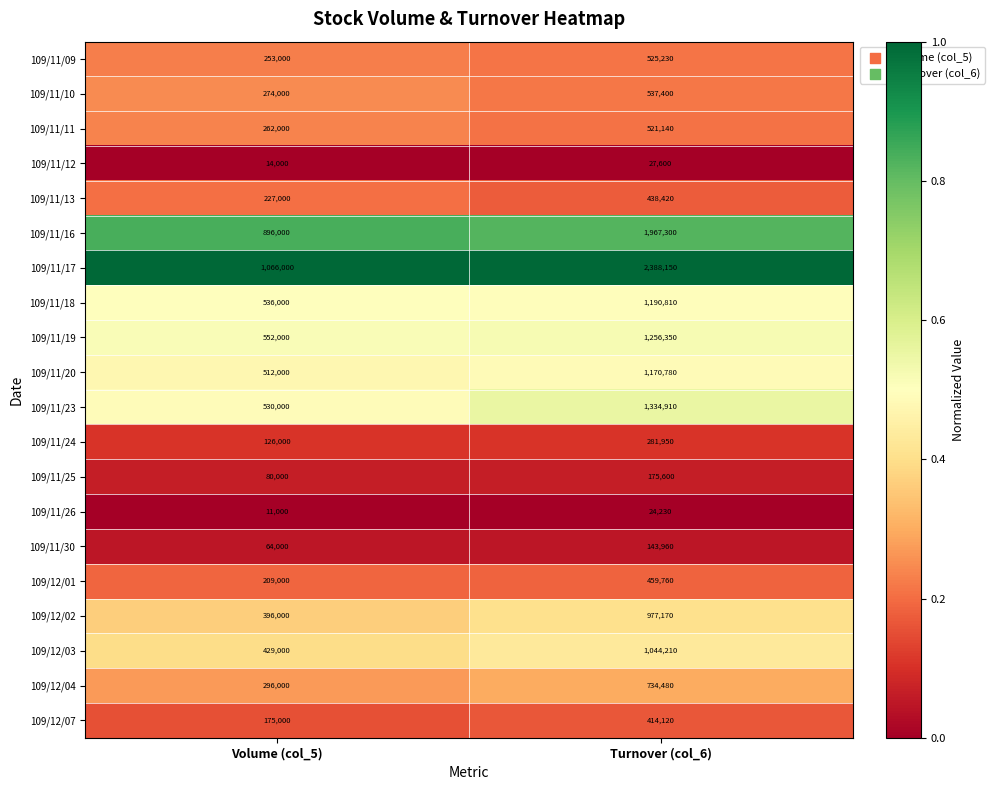

What is the greatest value displayed?

2388150